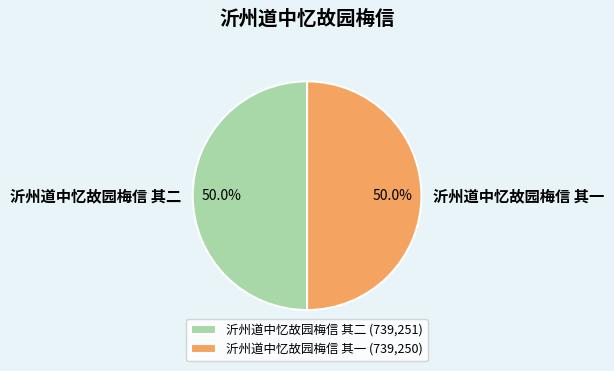

Count the number of slices in the pie.

2